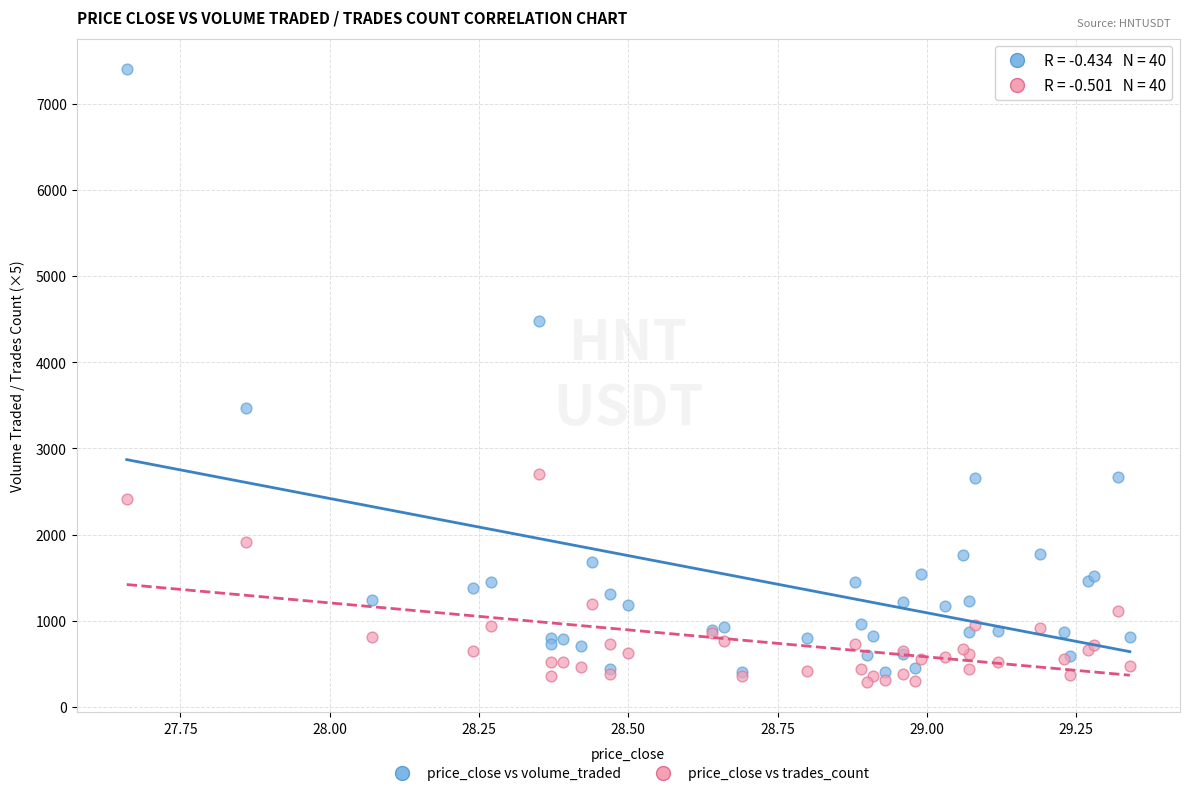

Across all series, what Y value is closest to 3846?

3471.2